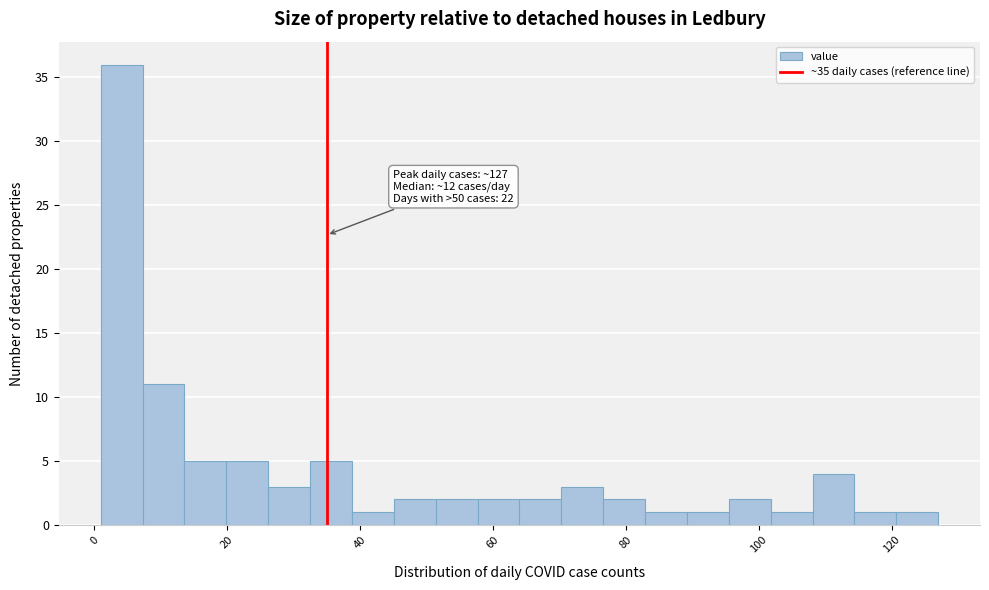

Around what value on the x-axis is the tallest bar? Give the approximate position of its centre, as read against the axis.

4